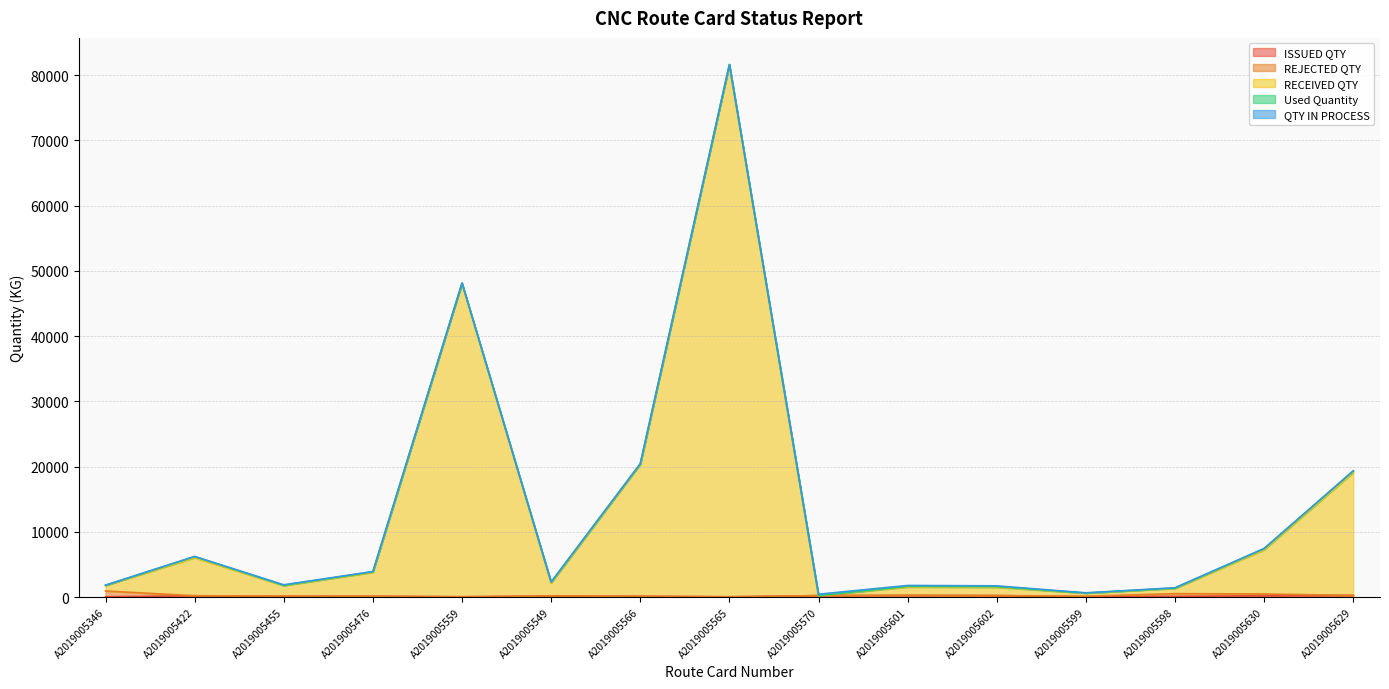

What is the difference between the second highest and minimum values in the Used Quantity series?

189.1